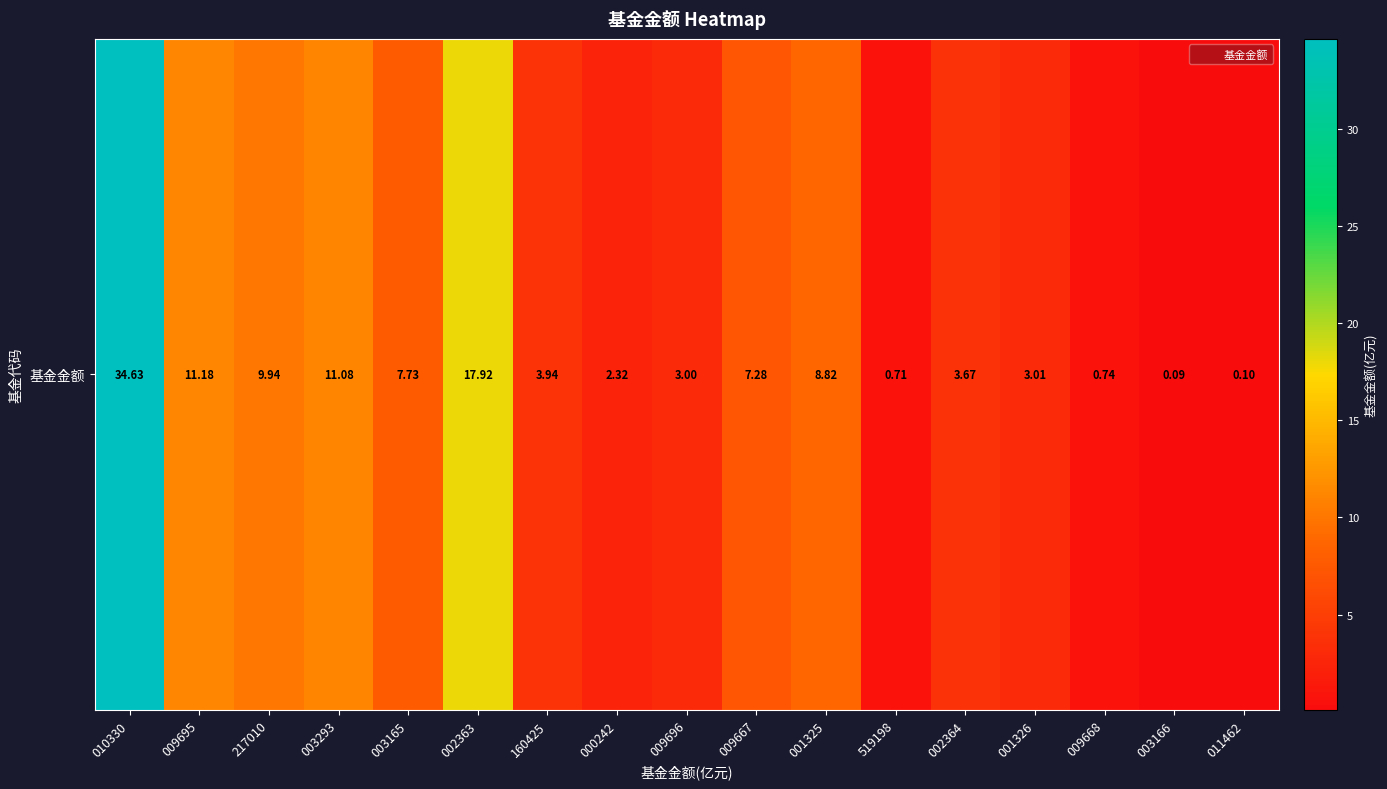

What is the minimum value shown in the chart?

0.1